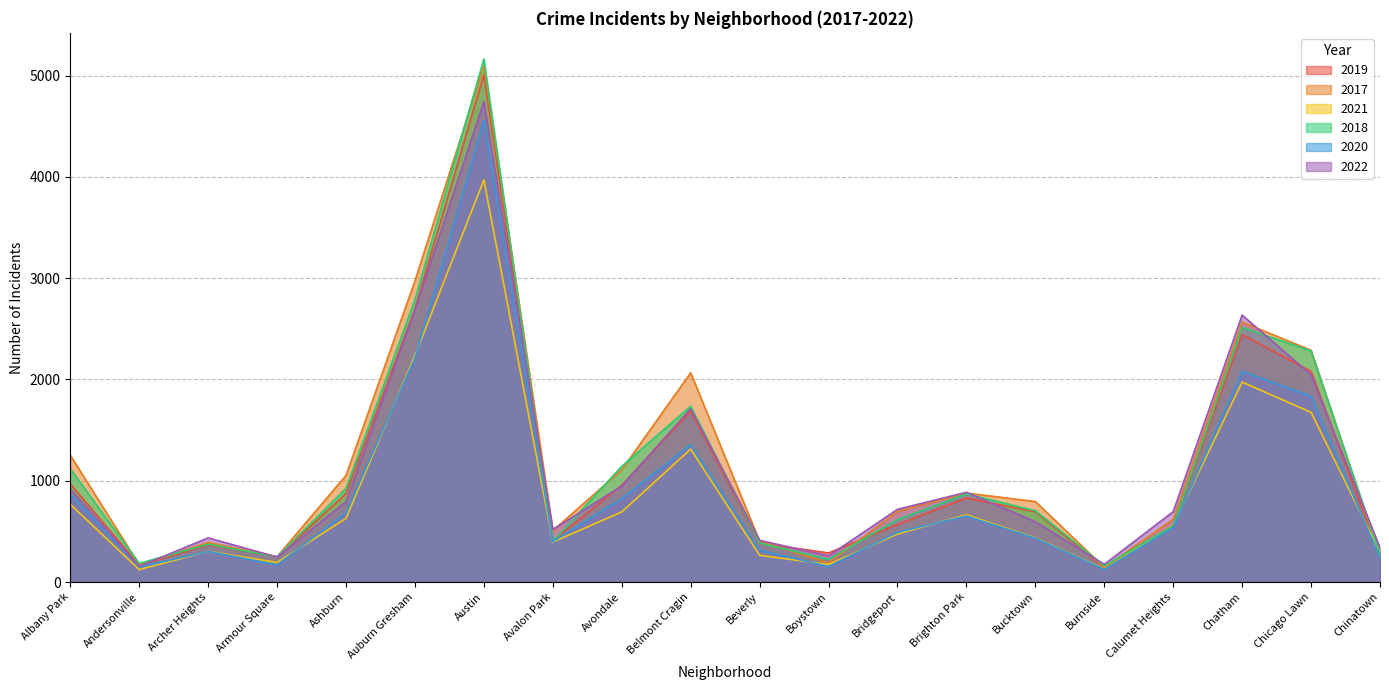

Which series changed the most between Armour Square and Avalon Park?

2022